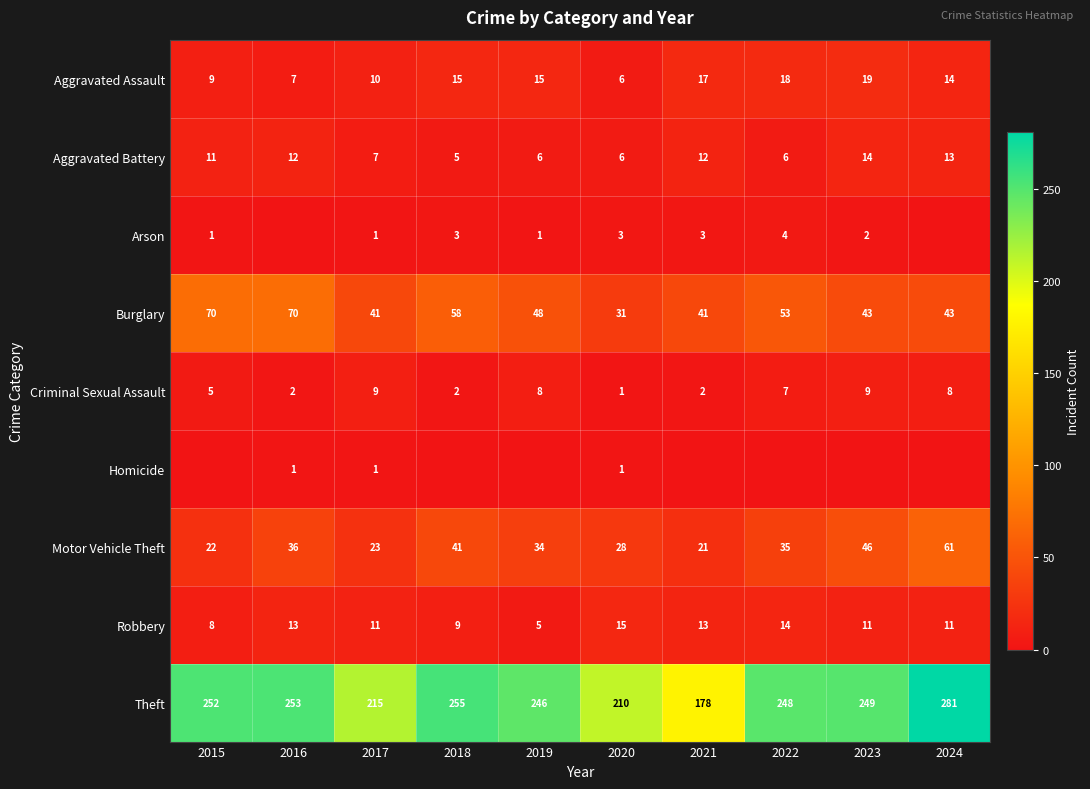

Count the number of categories in the chart.

10